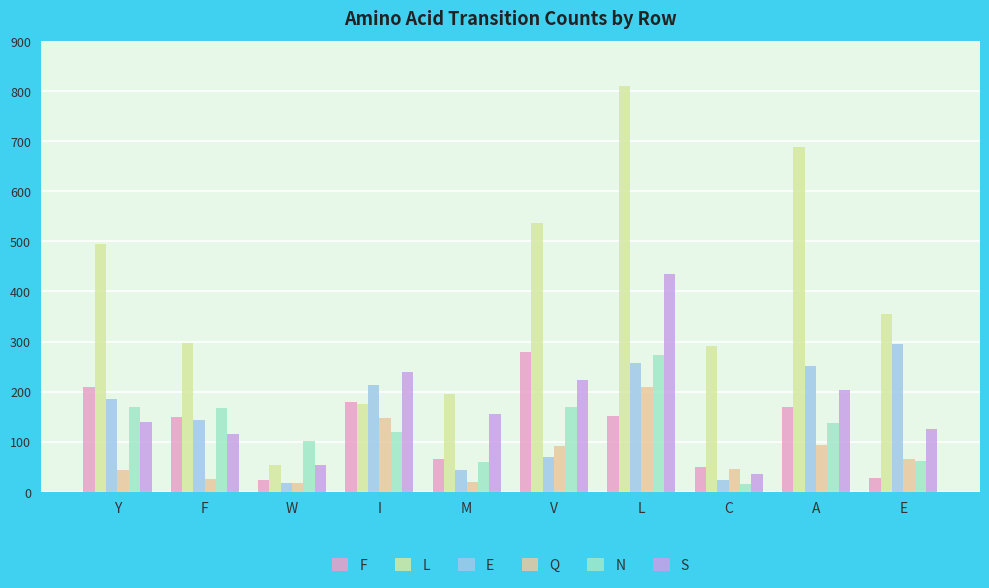

Are the bars horizontal?

No